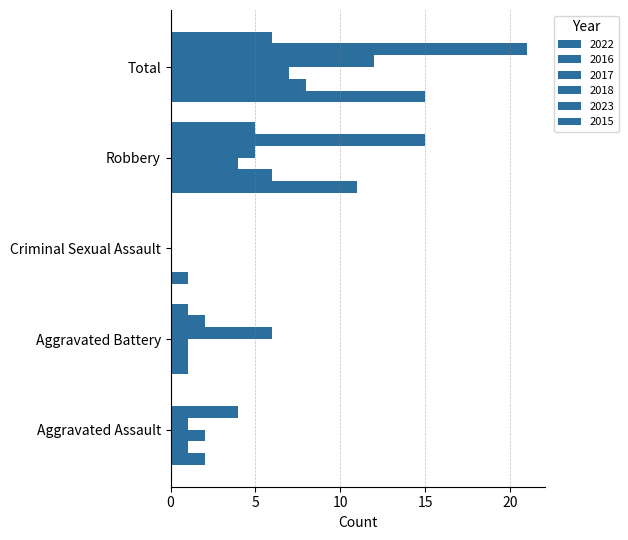

How many series are shown in this chart?

6